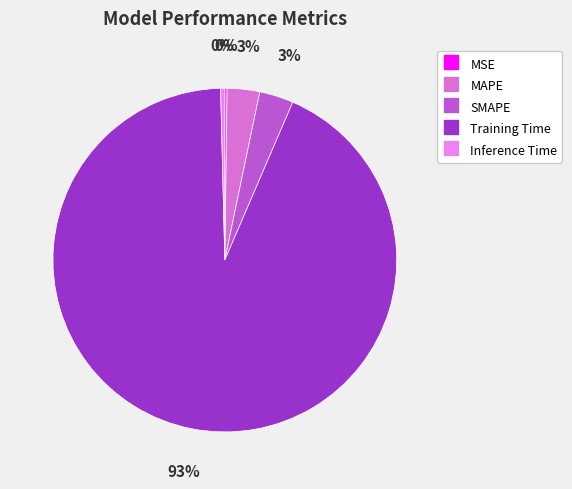

Which has a higher value, SMAPE or Training Time?

Training Time